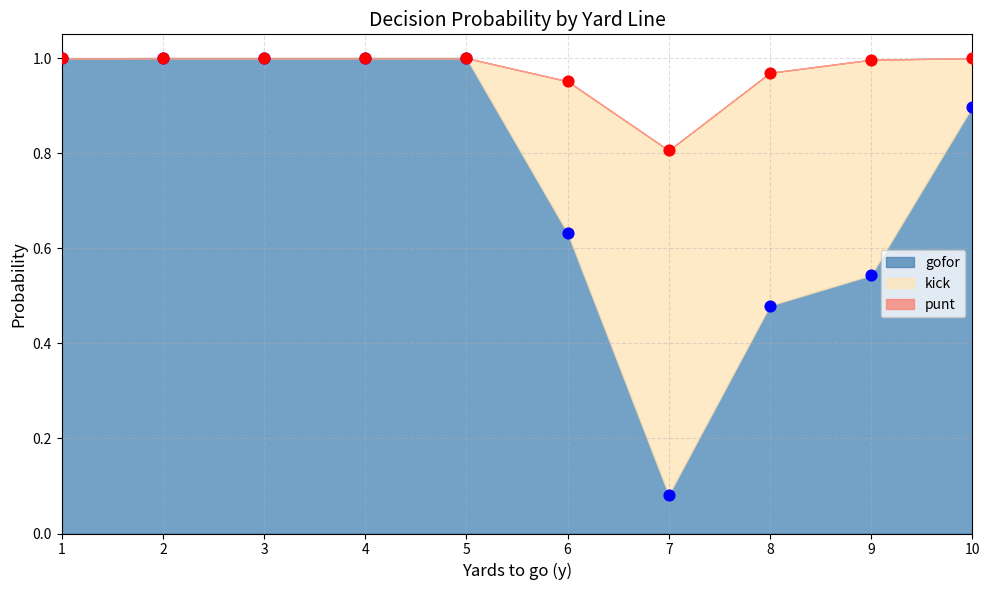

Which series has the largest total across all categories?

gofor